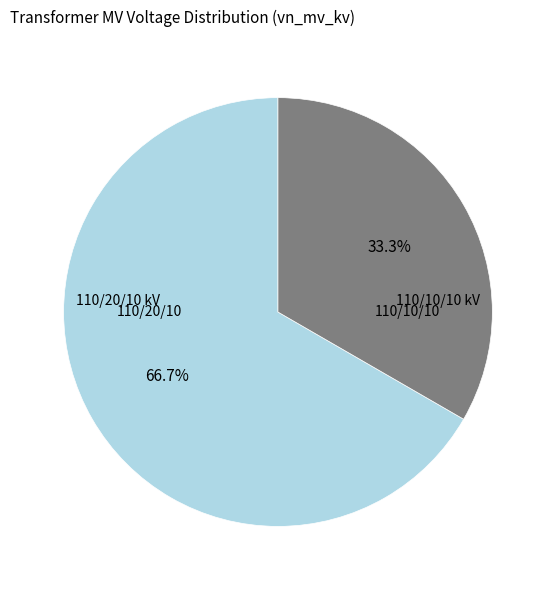

Does any single category account for the majority?

Yes